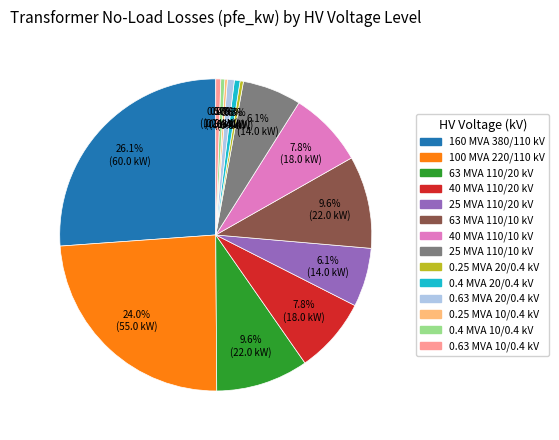

Is there a majority slice in this chart?

No